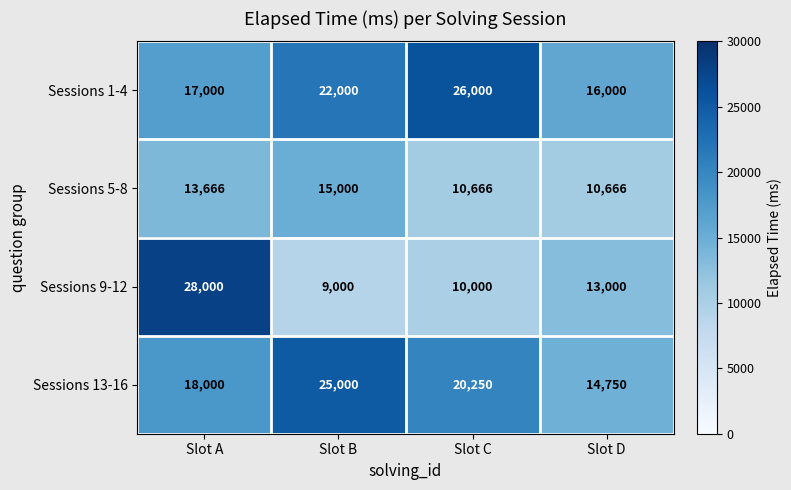

Where is Sessions 1-4 nearest to the value 21000?

Slot B